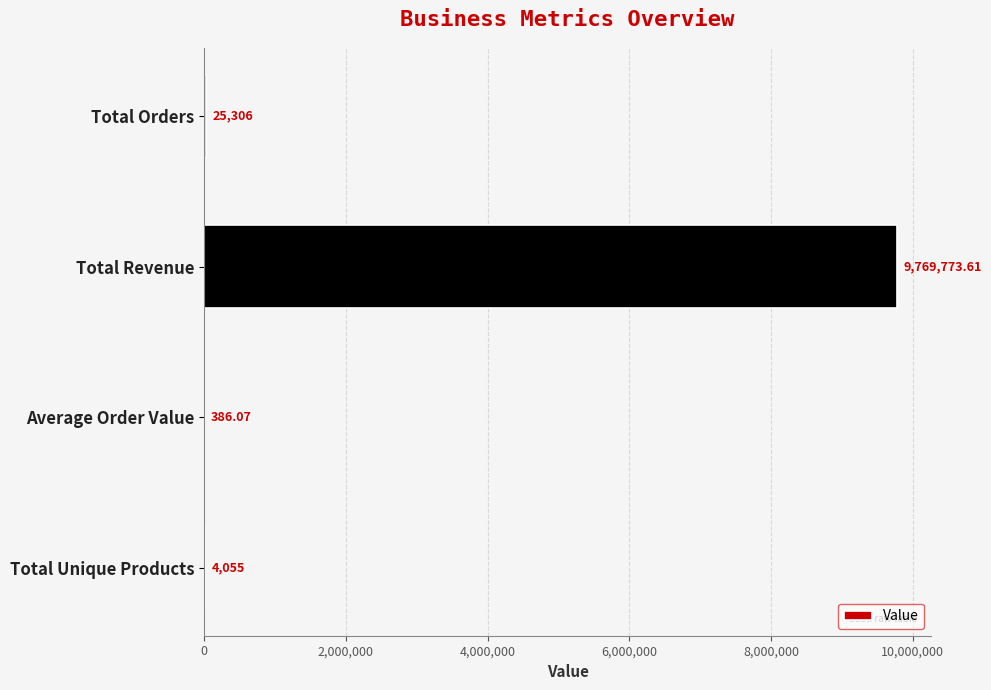

Which label corresponds to the largest value in the chart?

Total Revenue